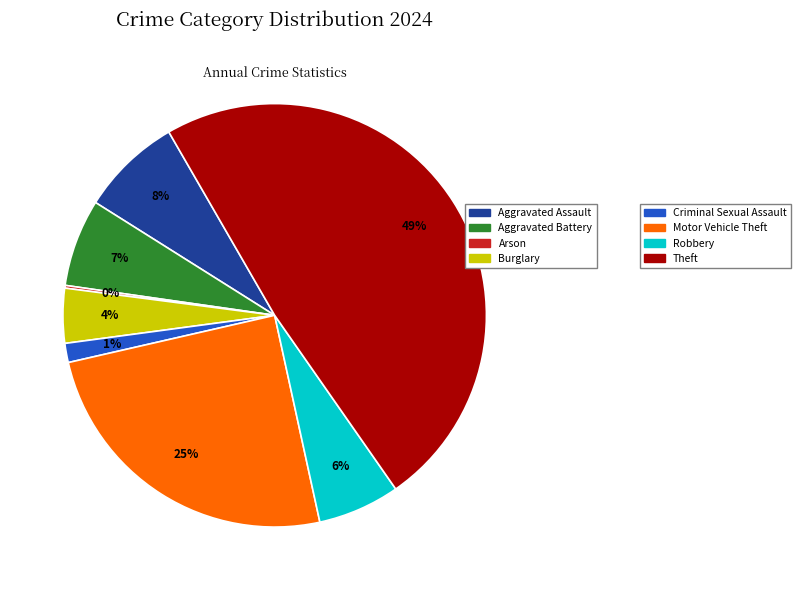

Is there any slice that represents more than half of the pie?

No